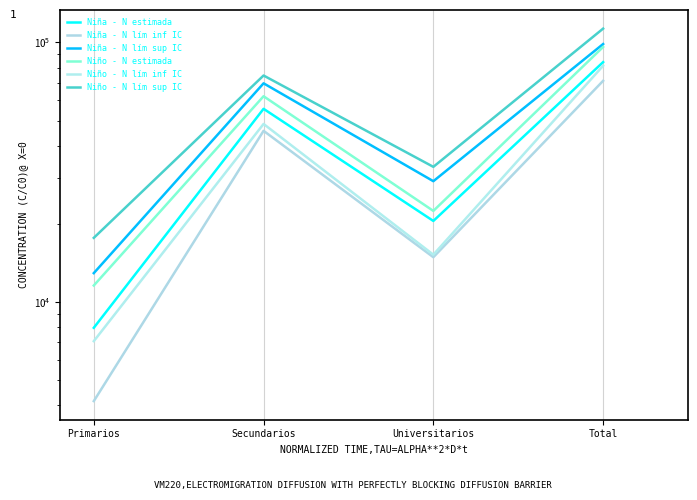

How many Niña - N lím sup IC values are between 29187 and 98544?

3